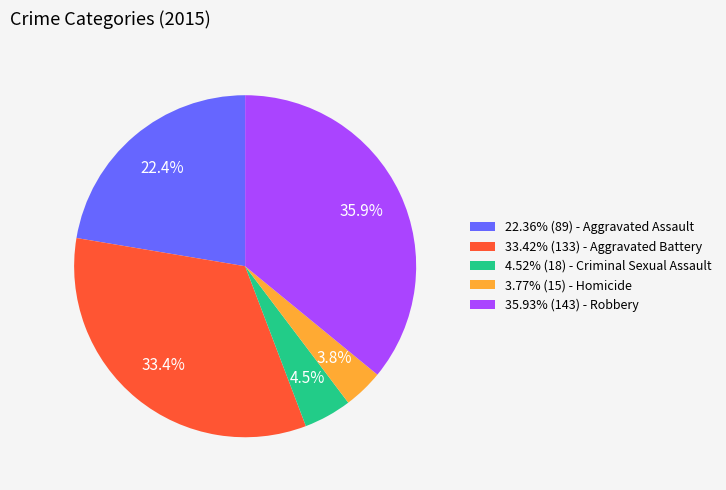

Is there any slice that represents more than half of the pie?

No